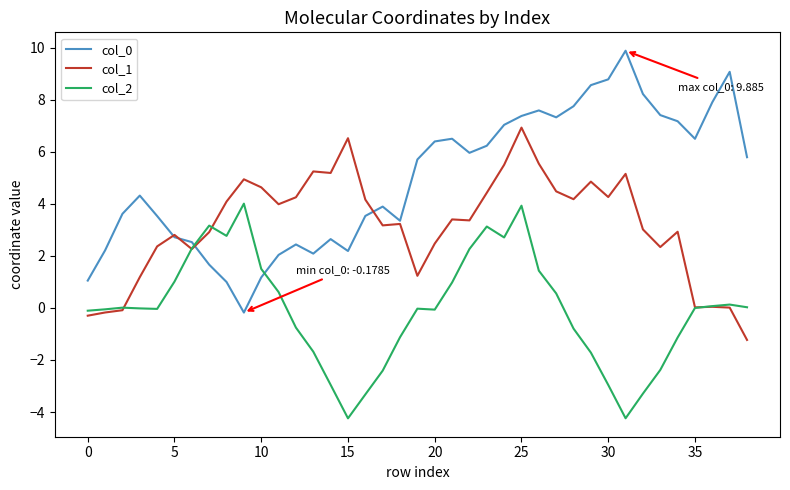

What is the lowest value of the col_2 series?

-4.2